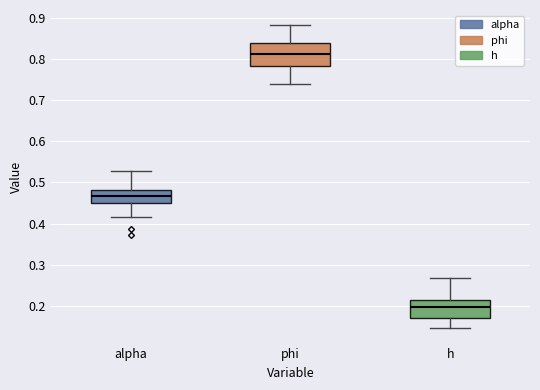

Comparing the boxes themselves (not the whiskers), which one is the tallest?

phi